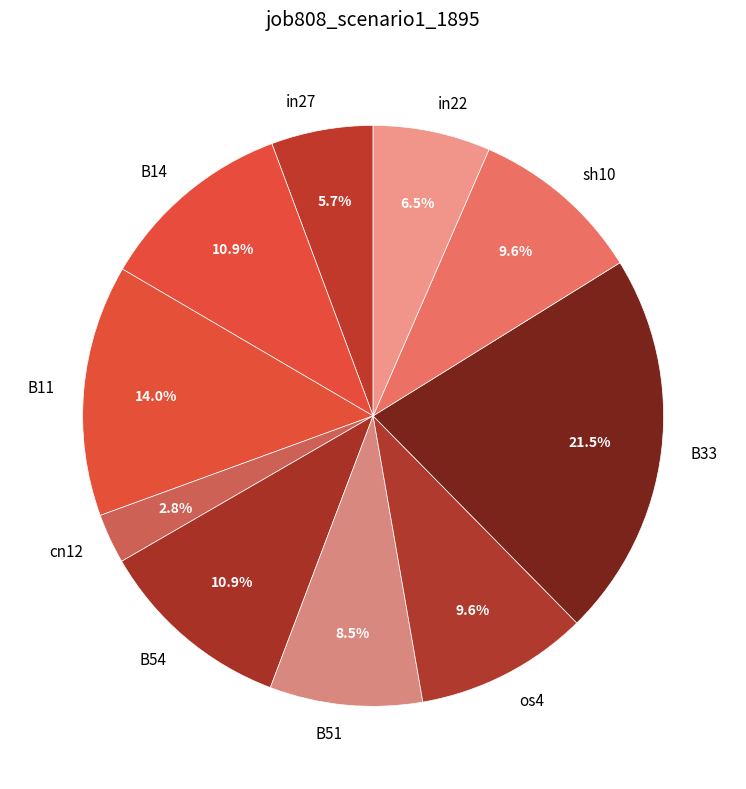

Which has a higher value, os4 or cn12?

os4